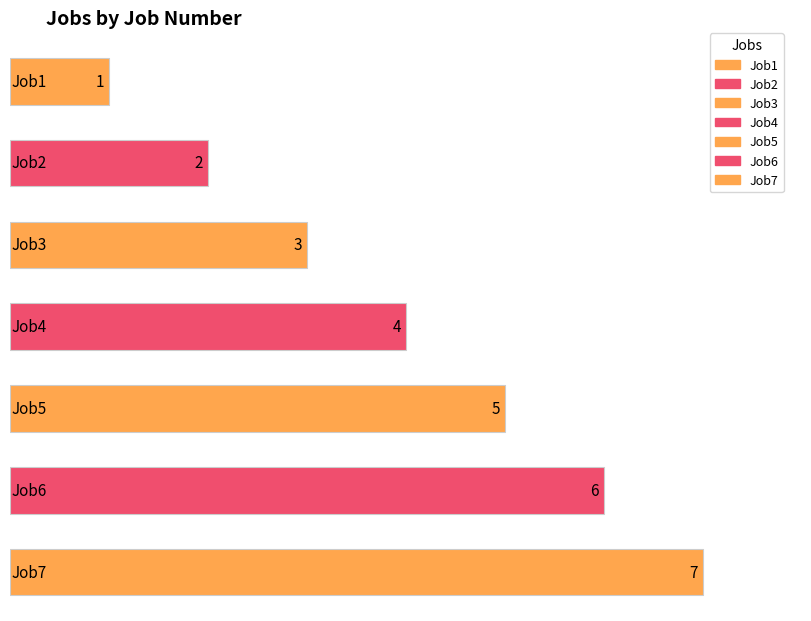

Read the value at Job6.

6